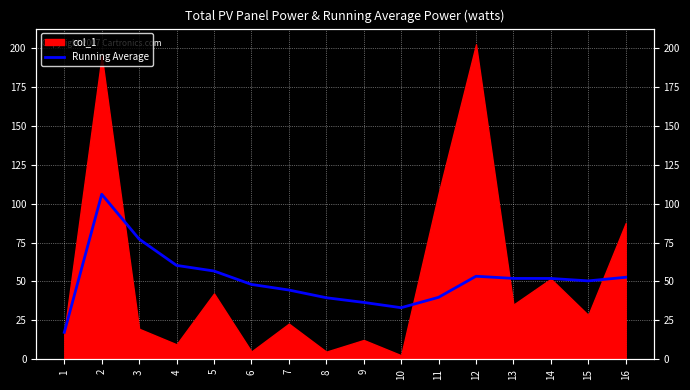

How many data points does each series have?

16